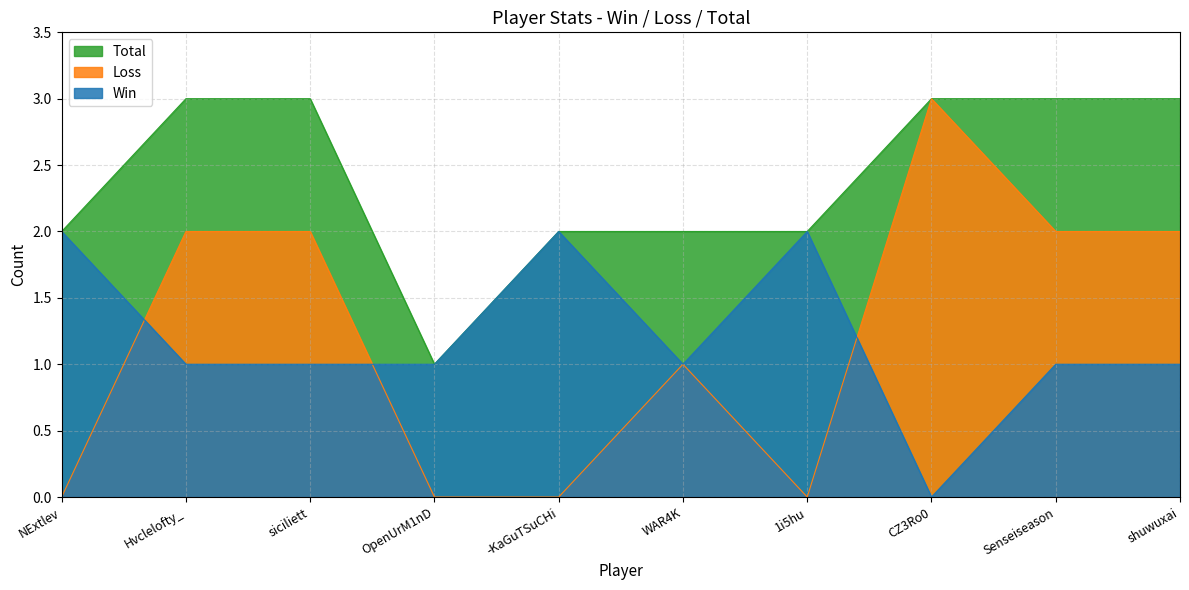

In Total, how many points are lower than both neighbors (excluding endpoints)?

1